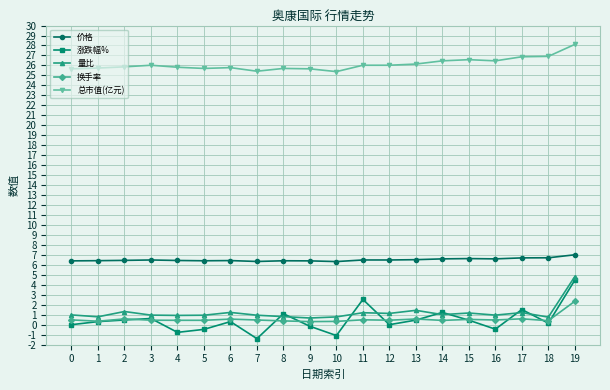

The value of 价格 at 8 is 10.1. True or false?

False